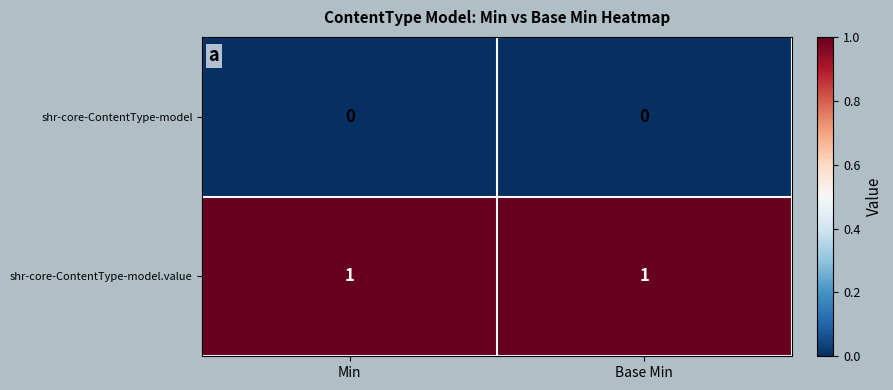

Rank the series at Min from highest to lowest value.

shr-core-ContentType-model.value, shr-core-ContentType-model